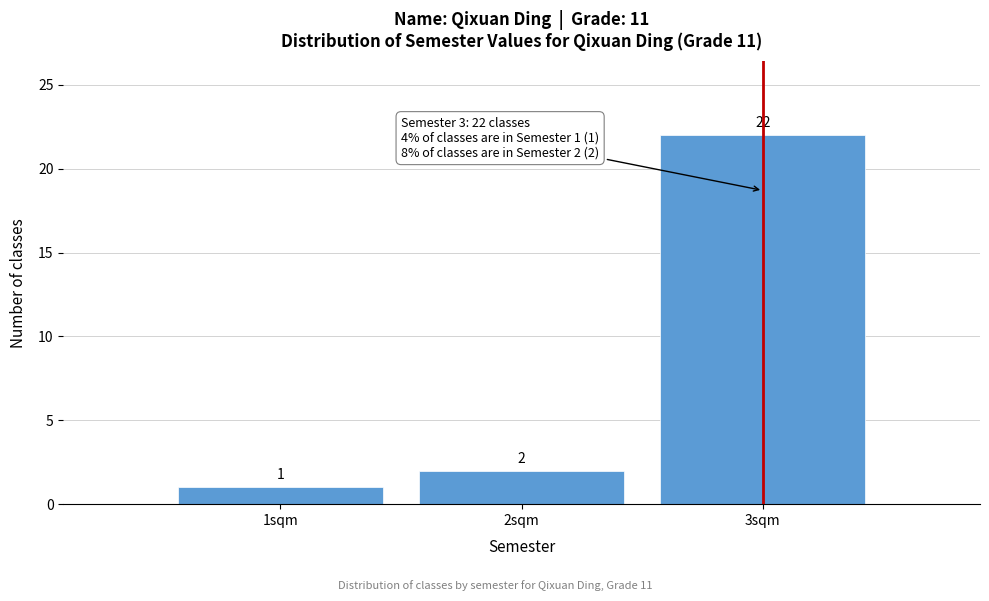

Reading left to right, transcribe this chart: for each bar, give the range it covers on the x-axis and its height.

0.5 to 1.5: 1
1.5 to 2.5: 2
2.5 to 3.5: 22